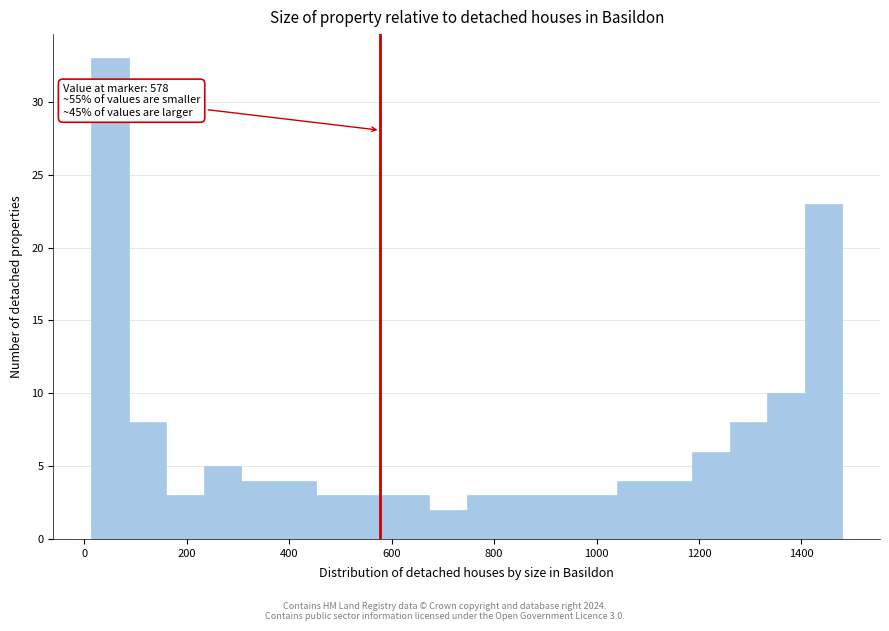

Read against the x-axis, roughly where is the centre of the tallest bar?

40